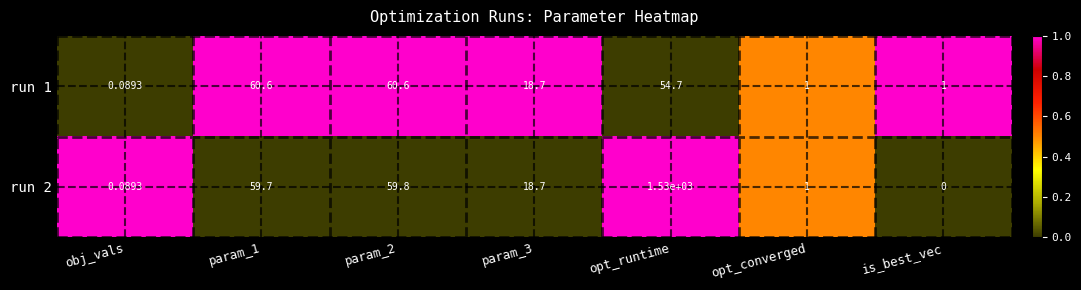

Is the value of run 2 at obj_vals greater than the value of run 1 at param_2?

No